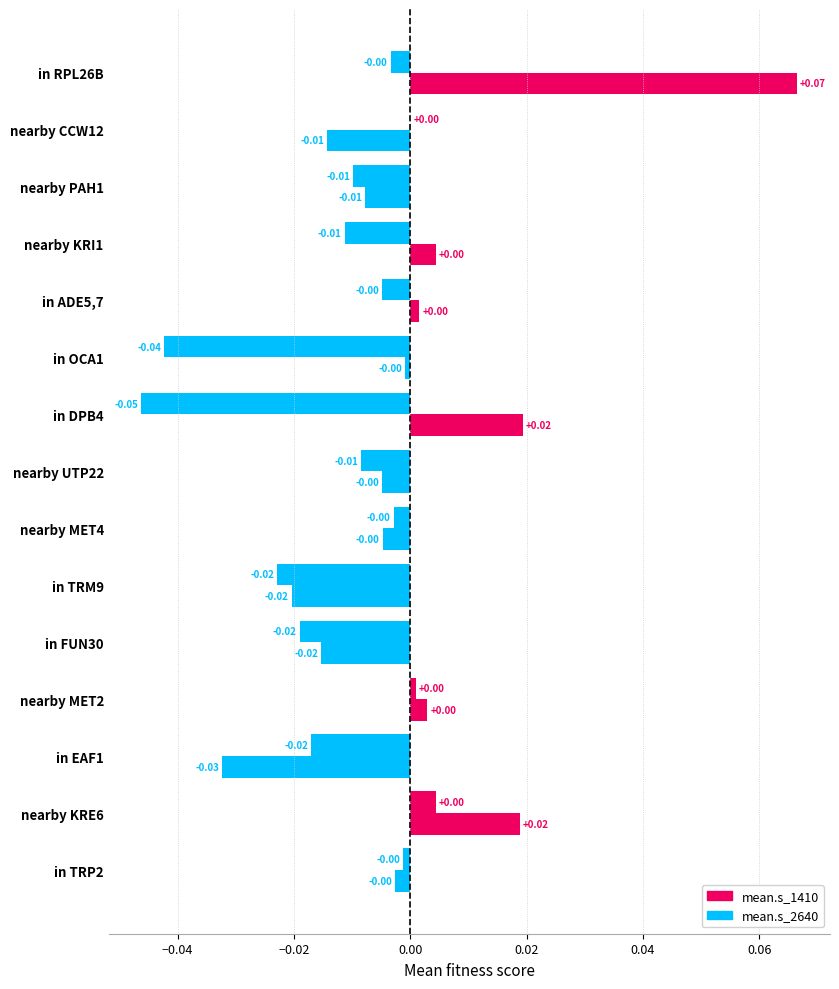

How many series are shown in this chart?

2